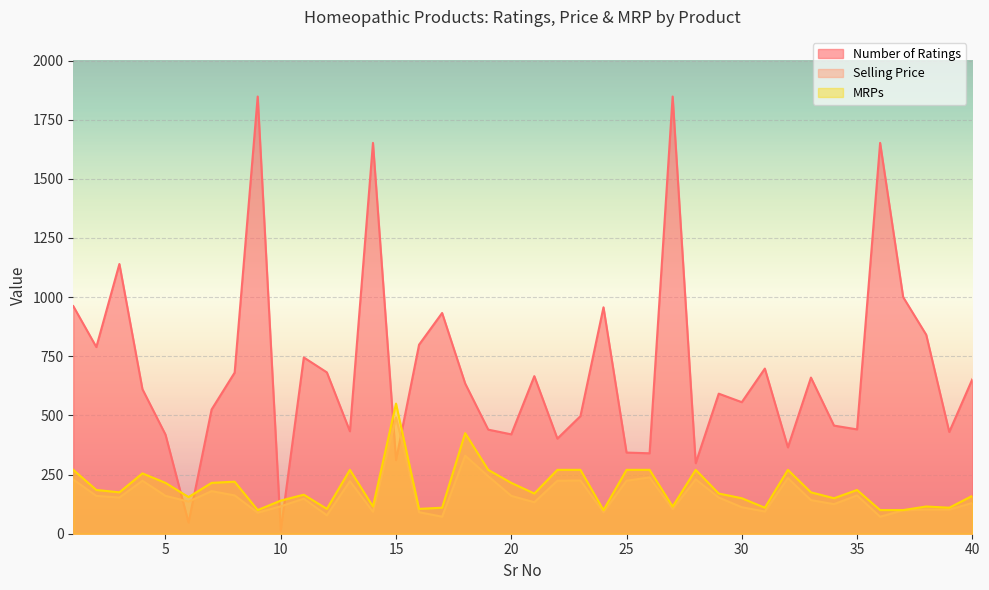

In Selling Price, how many points are lower than both neighbors (excluding endpoints)?

12